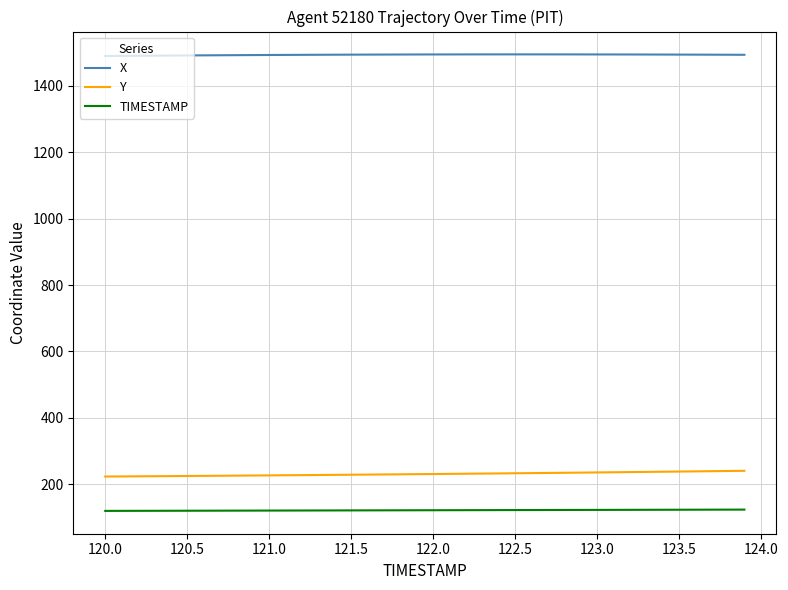

Rank the series by their maximum value, from lowest to highest.

TIMESTAMP, Y, X